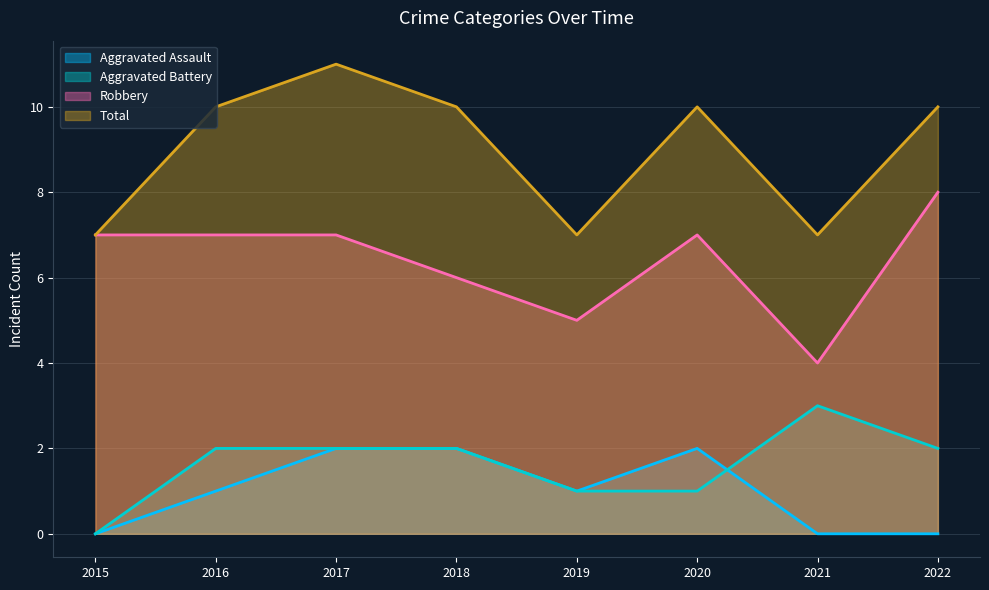

At which label is Total closest to 9?

2016